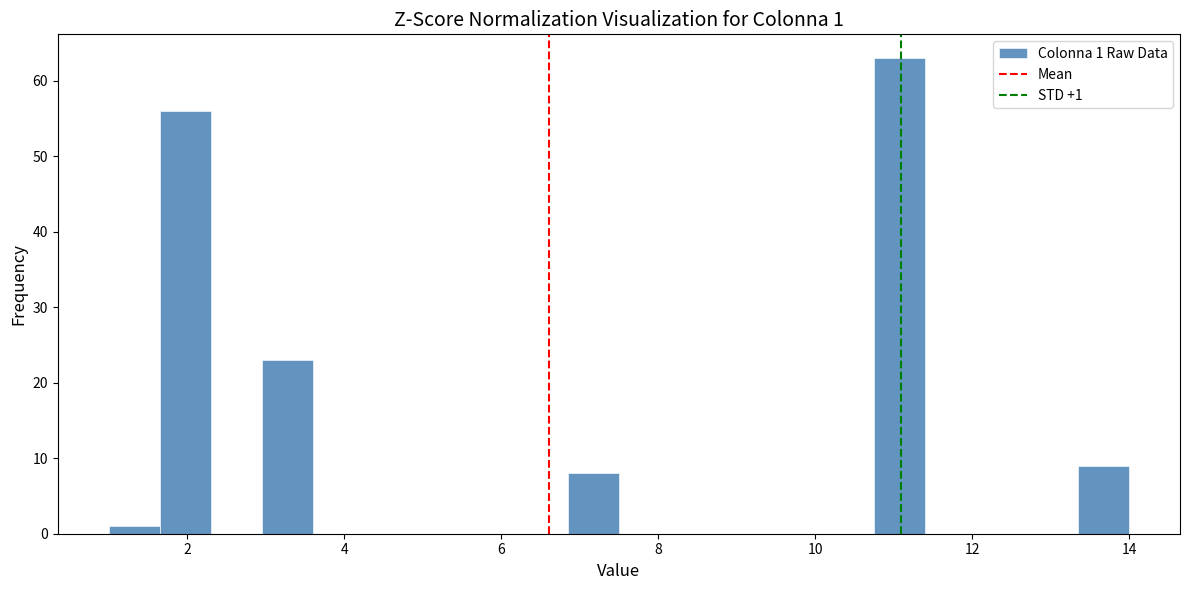

Around what value on the x-axis is the tallest bar? Give the approximate position of its centre, as read against the axis.

11.0